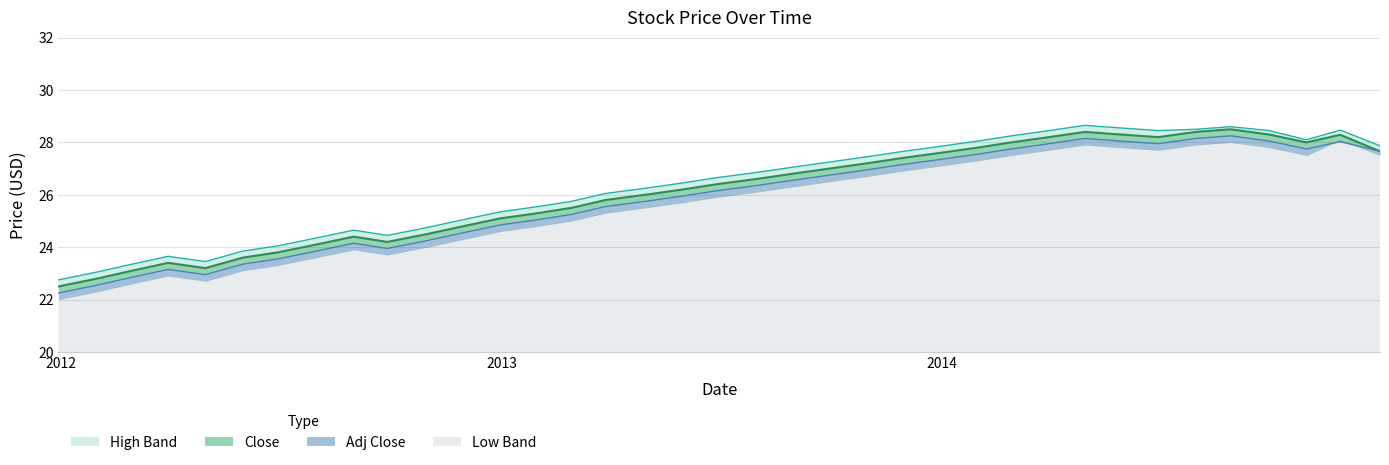

Which label corresponds to the smallest value in the chart?

close